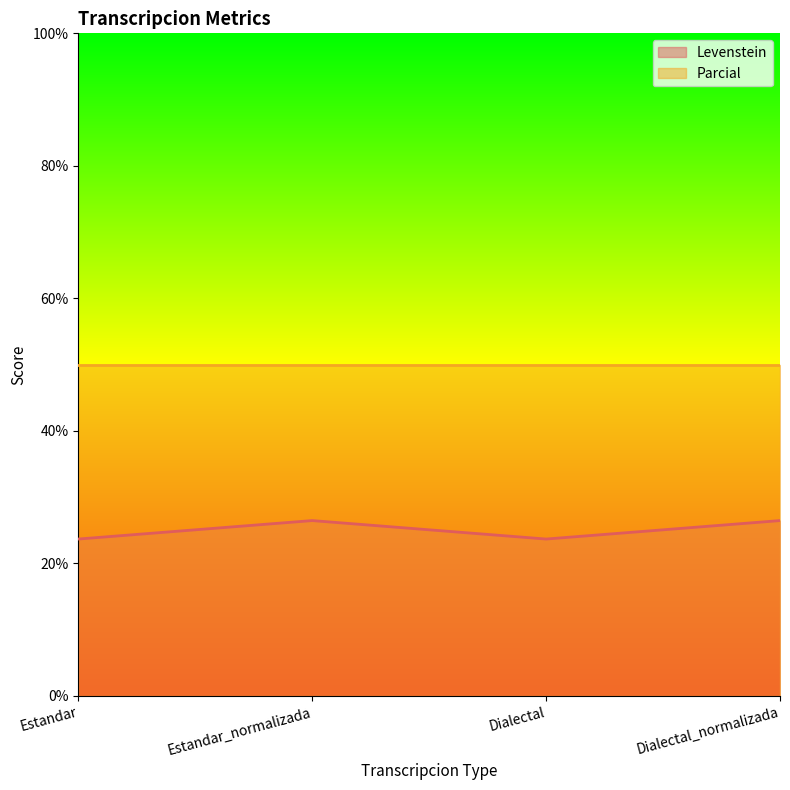

At which category does the chart reach its peak across all series?

Estandar_normalizada